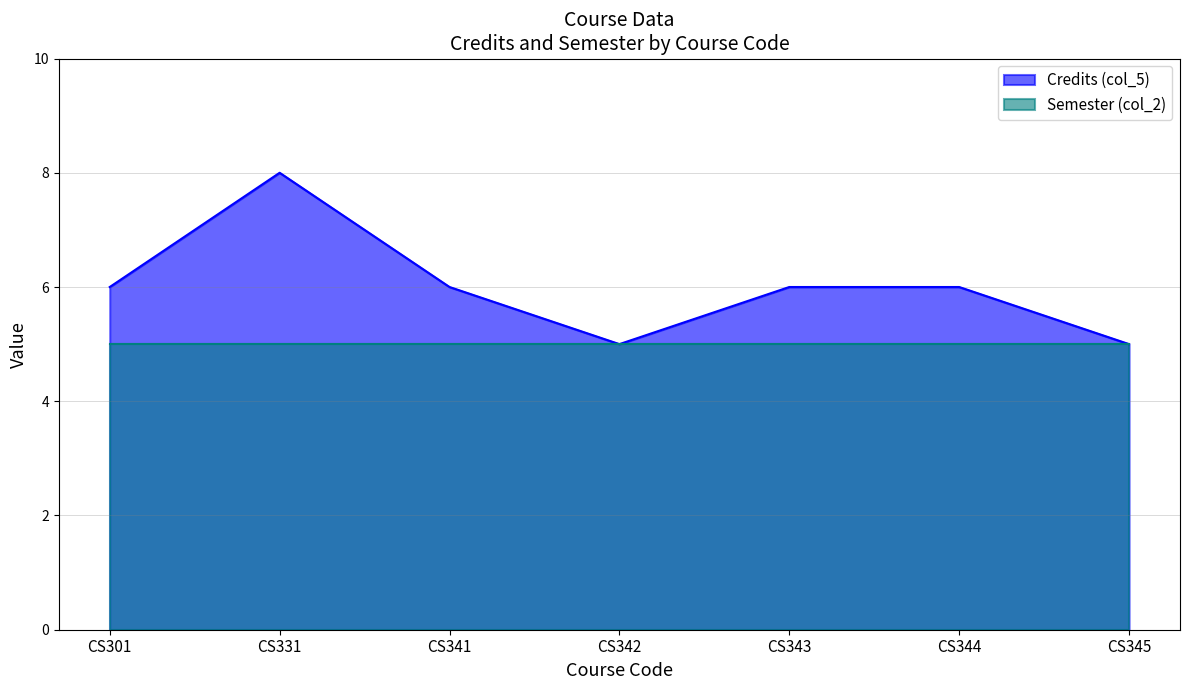

What is the value of the 7th point from the left?

5